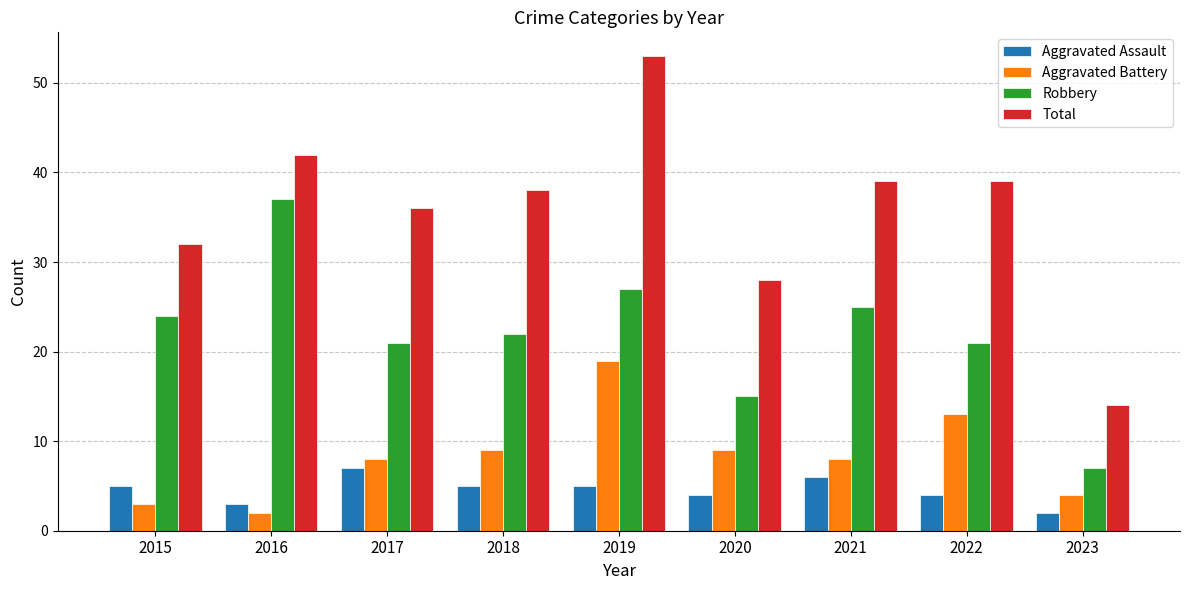

Between 2020 and 2021, which series saw the biggest shift?

Total